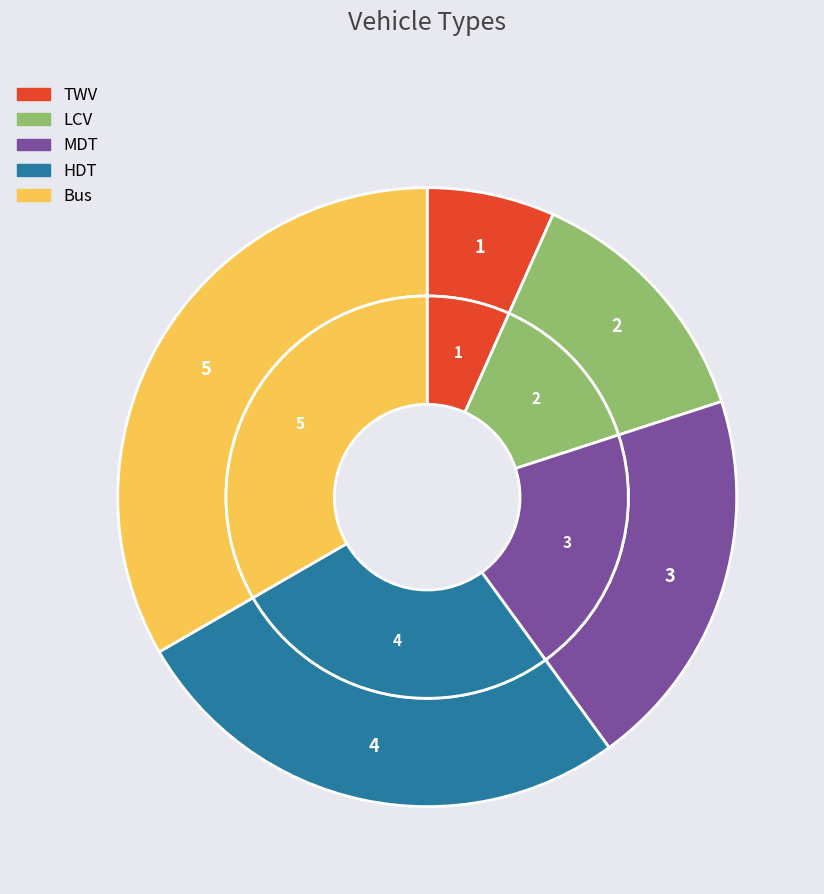

To the nearest percent, what is the difference between the largest and smallest slice percentages?

27%